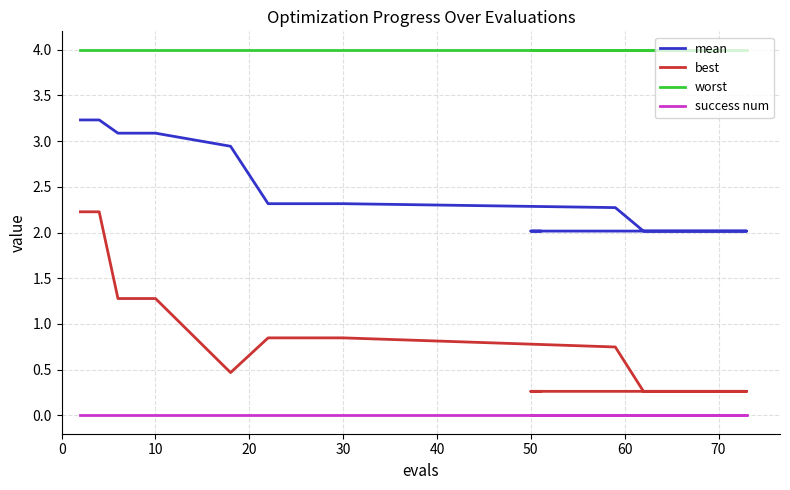

What is the value of the worst point at the 14th from the left?

4.0